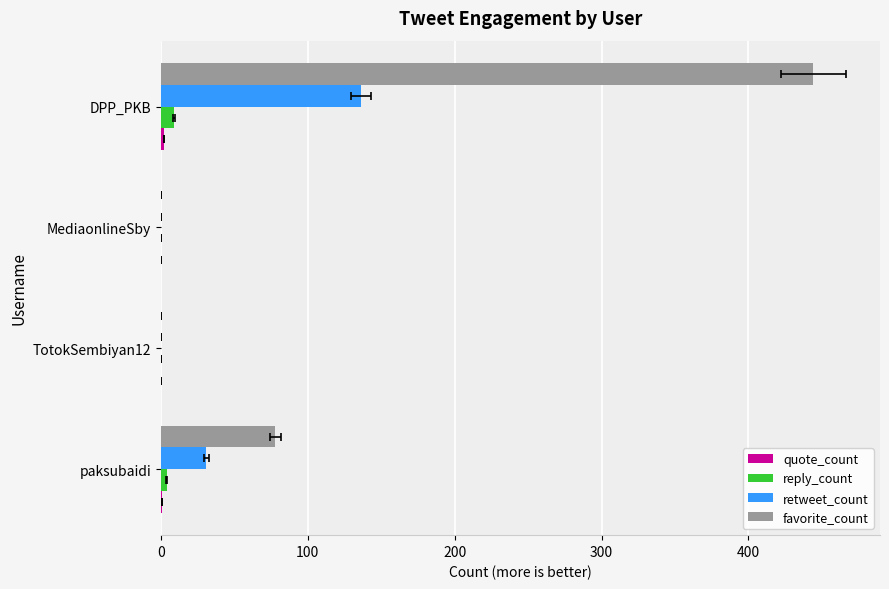

What is the difference between the maximum and minimum values in the reply_count series?

9